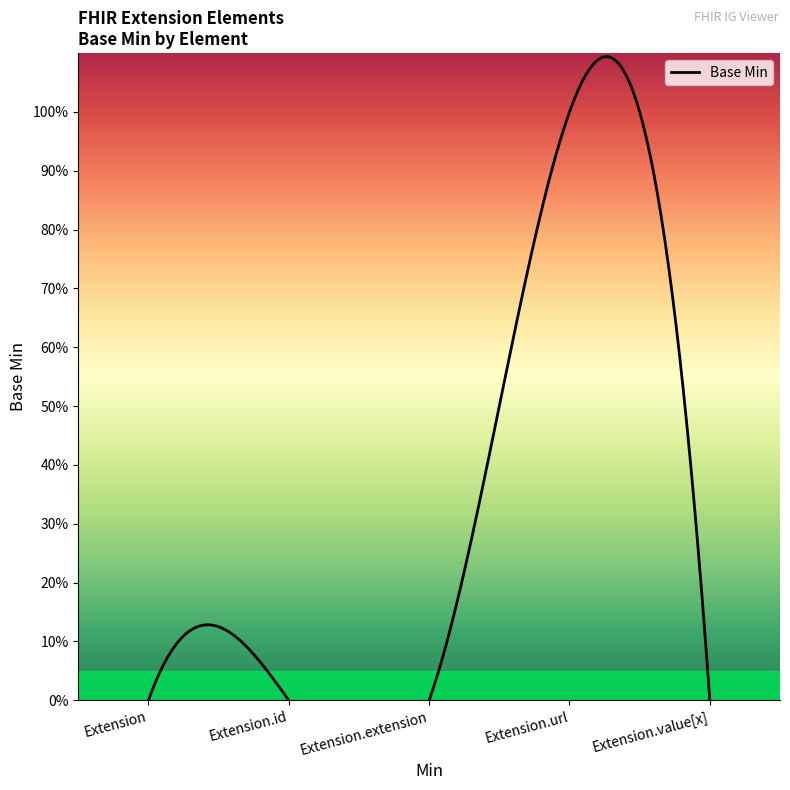

Reading left to right, extract all data points from this chart.

Extension=0	Extension.id=0	Extension.extension=0	Extension.url=1	Extension.value[x]=0